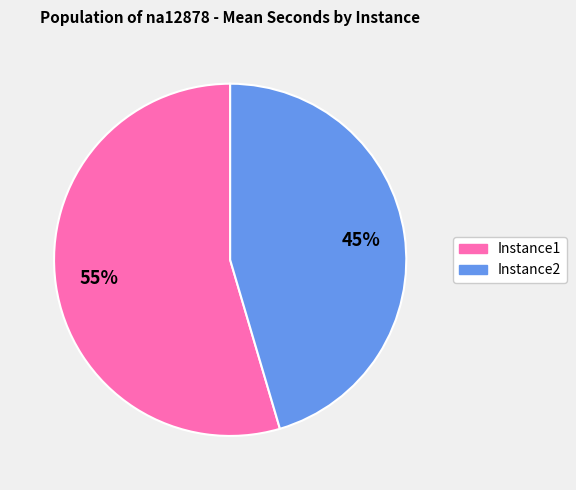

Is it true that Instance1 is 55% of the pie?

True